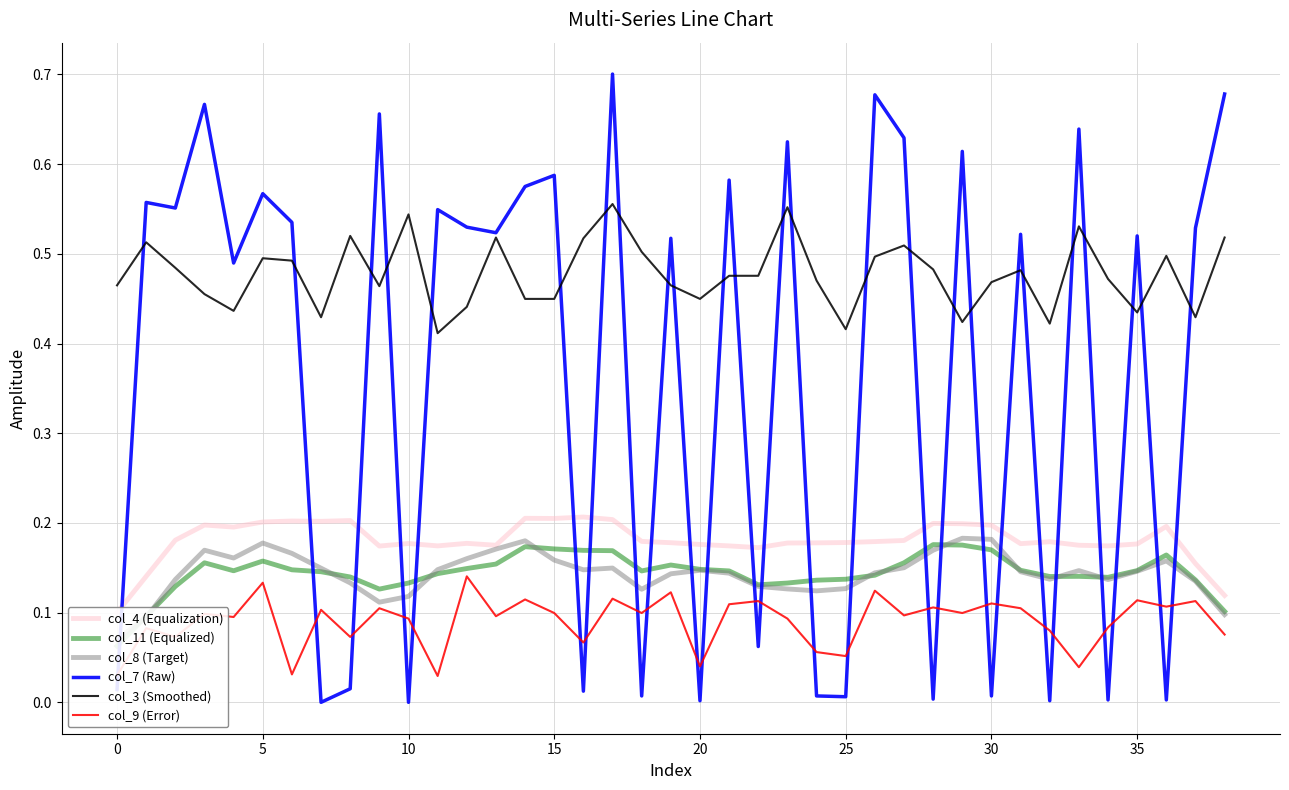

What is the average value of the col_8 (Target) series?

0.1